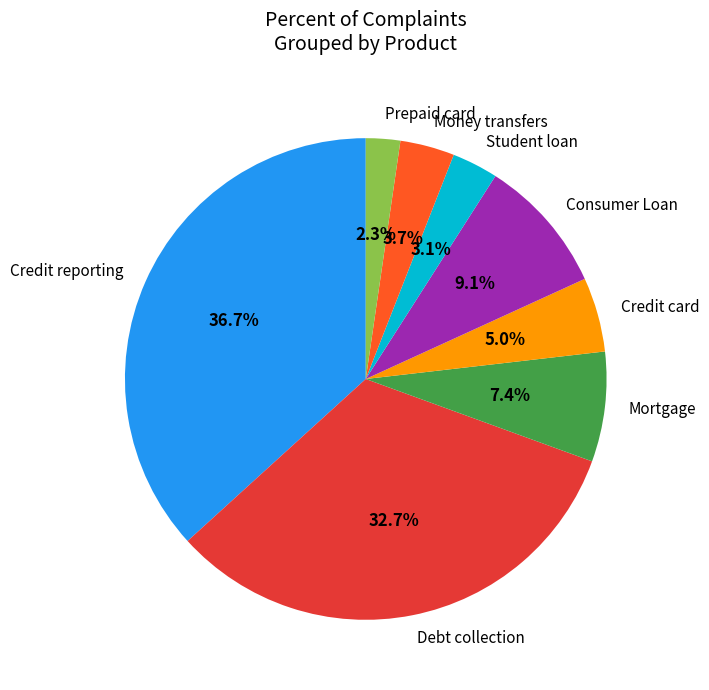

What is the ratio of the value at Credit card to the value at Student loan?

1.6